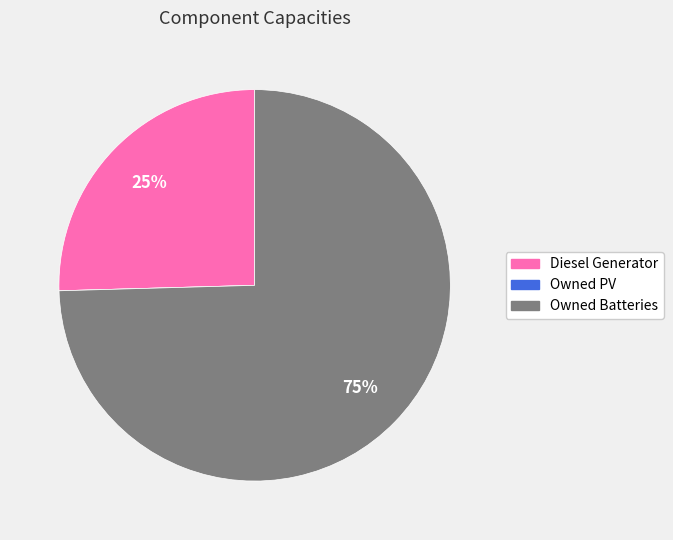

To the nearest percent, what is the difference between the largest and smallest slice percentages?

75%